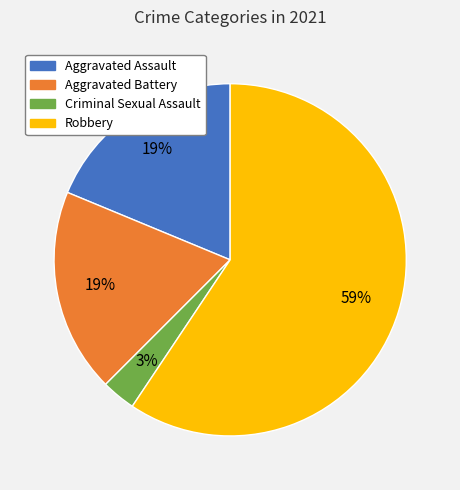

Is the sum of Aggravated Battery and Robbery greater than half?

Yes